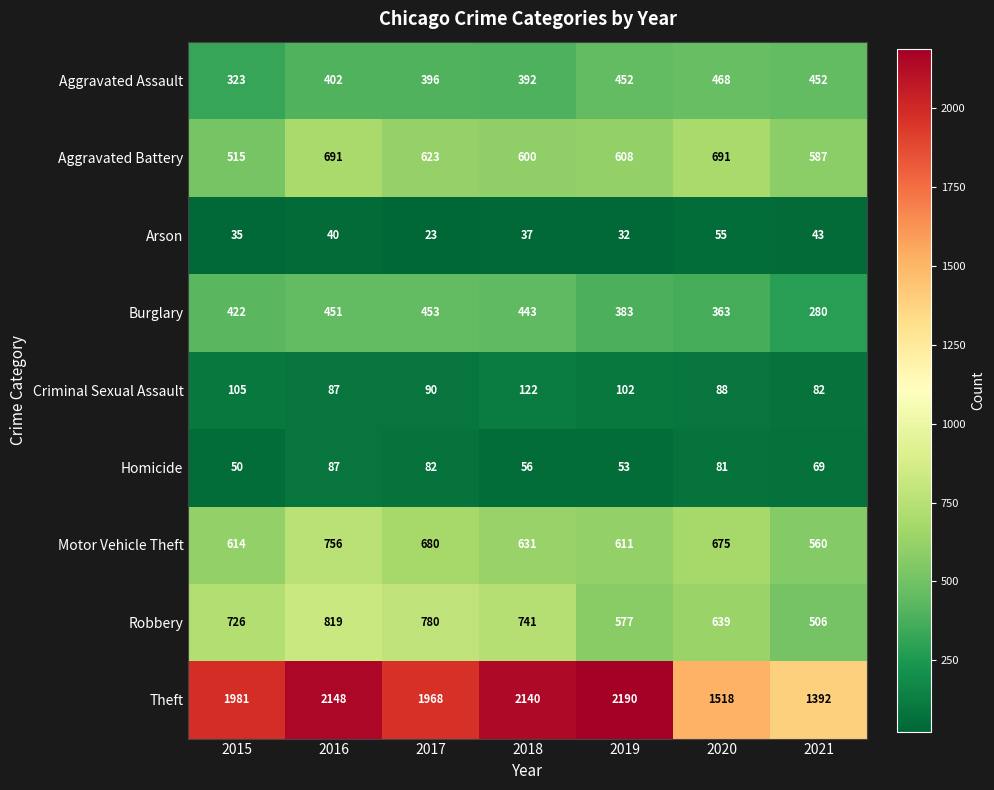

Read the Burglary value at 2018, to the nearest 5.

445